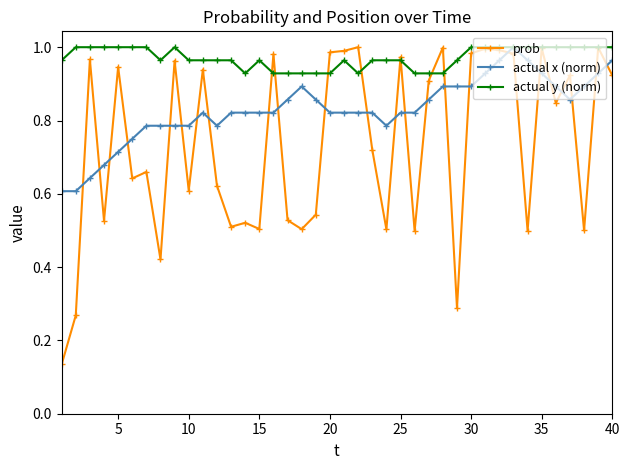

Which series has the widest spread of values?

prob